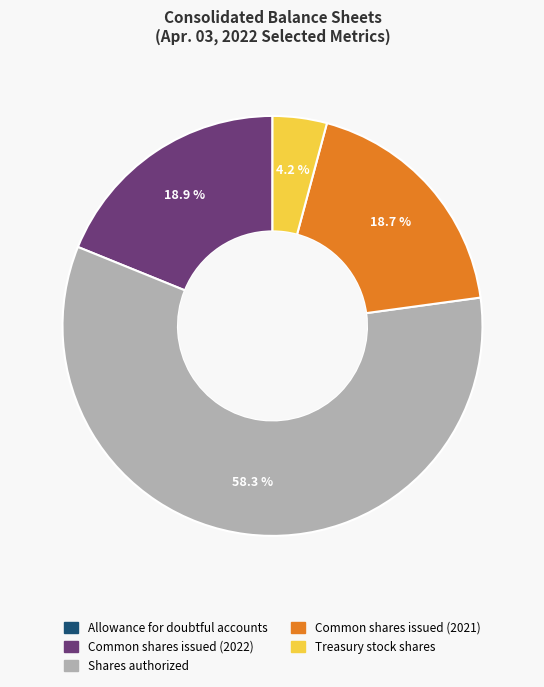

What percentage is the Treasury stock shares slice, to the nearest percent?

4%